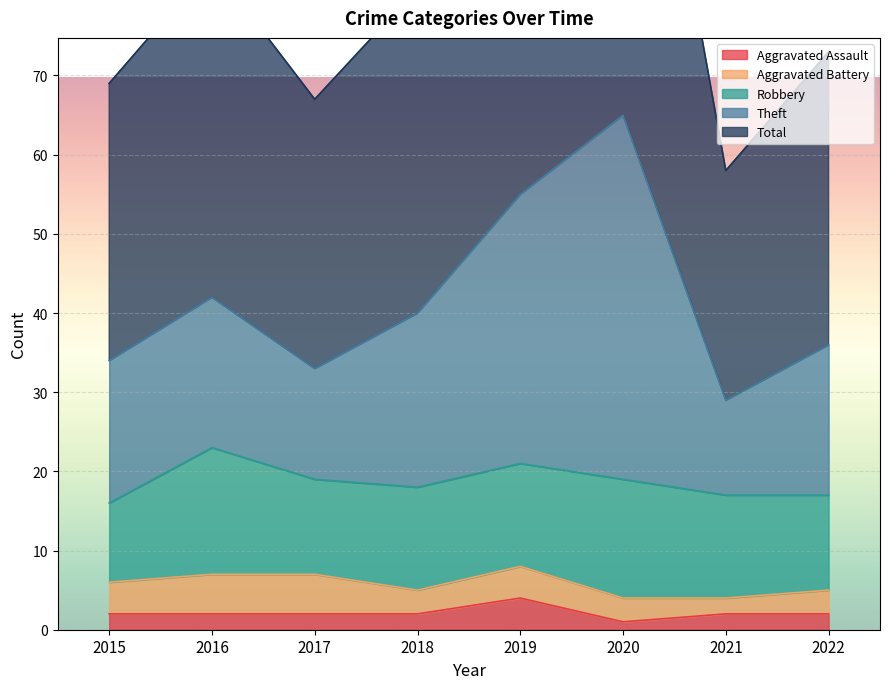

Is it true that Aggravated Assault equals 1 at 2020?

True